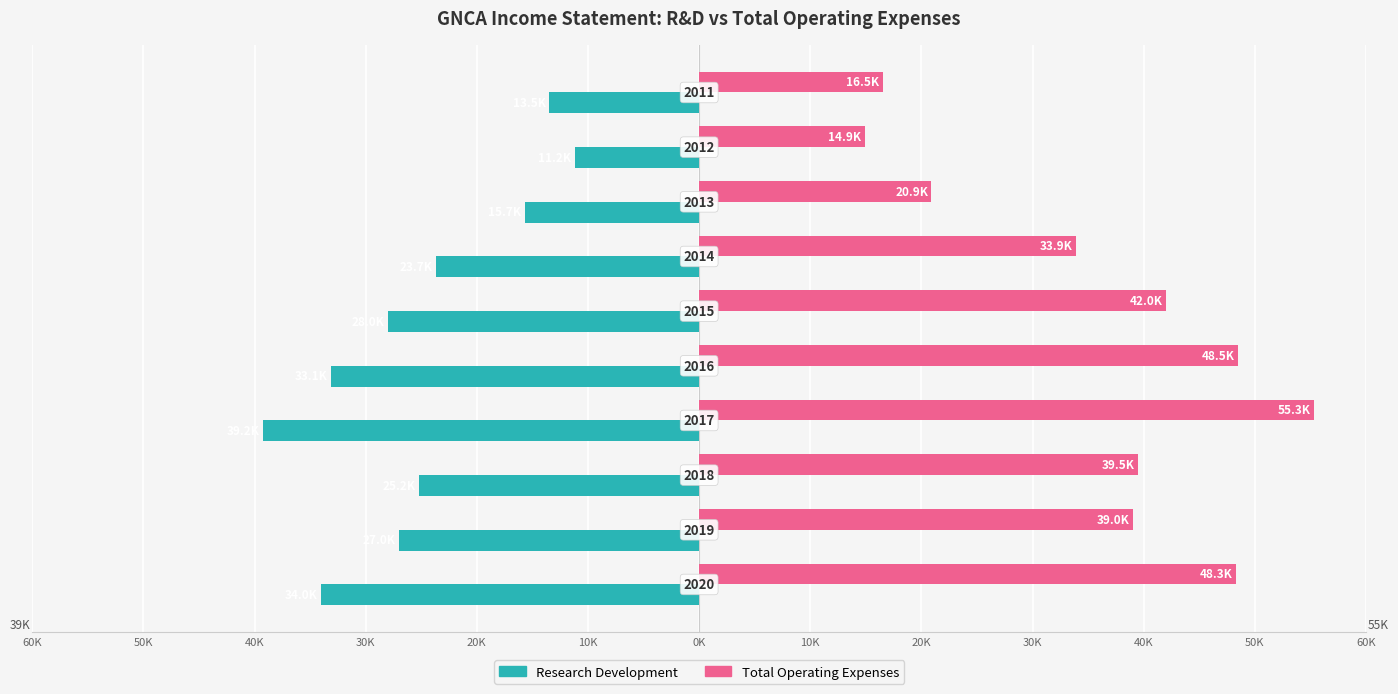

What are all the series names shown in the legend?

Research Development, Total Operating Expenses